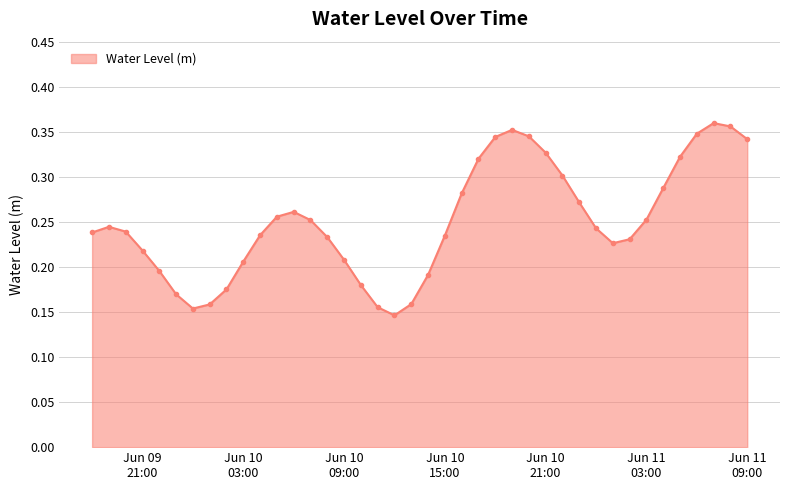

How many interior local peaks (higher than both neighbors) does the data have?

4